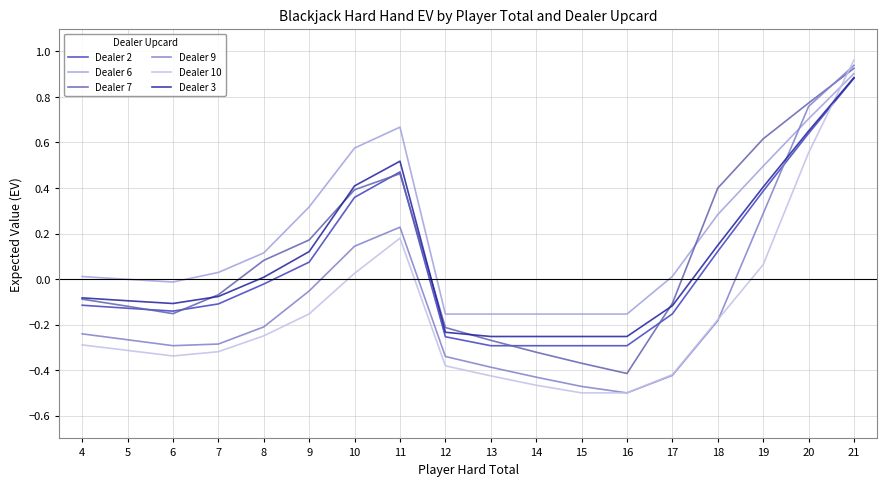

Does the chart have visible grid lines?

Yes